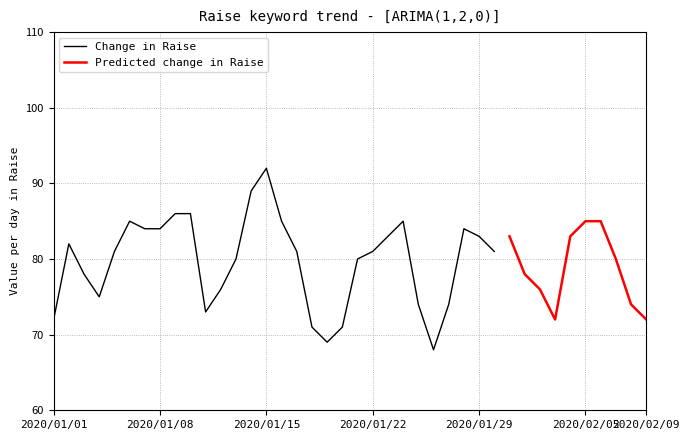

What is the approximate value of Raise at 2020/01/01, to the nearest 10?

70